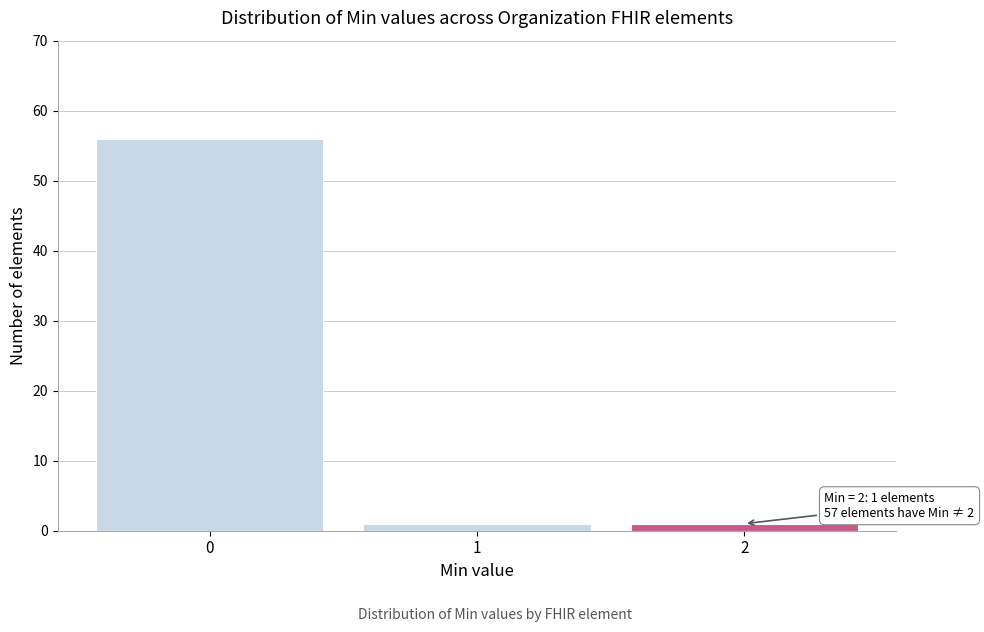

Reading right to left, what are all the values shown in this chart?

2=1	1=1	0=56